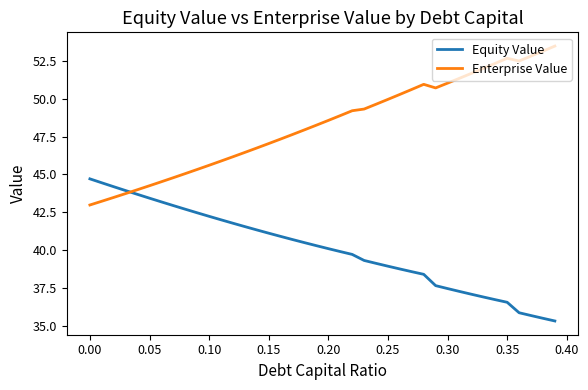

What is the lowest value of the Equity Value series?

35.4